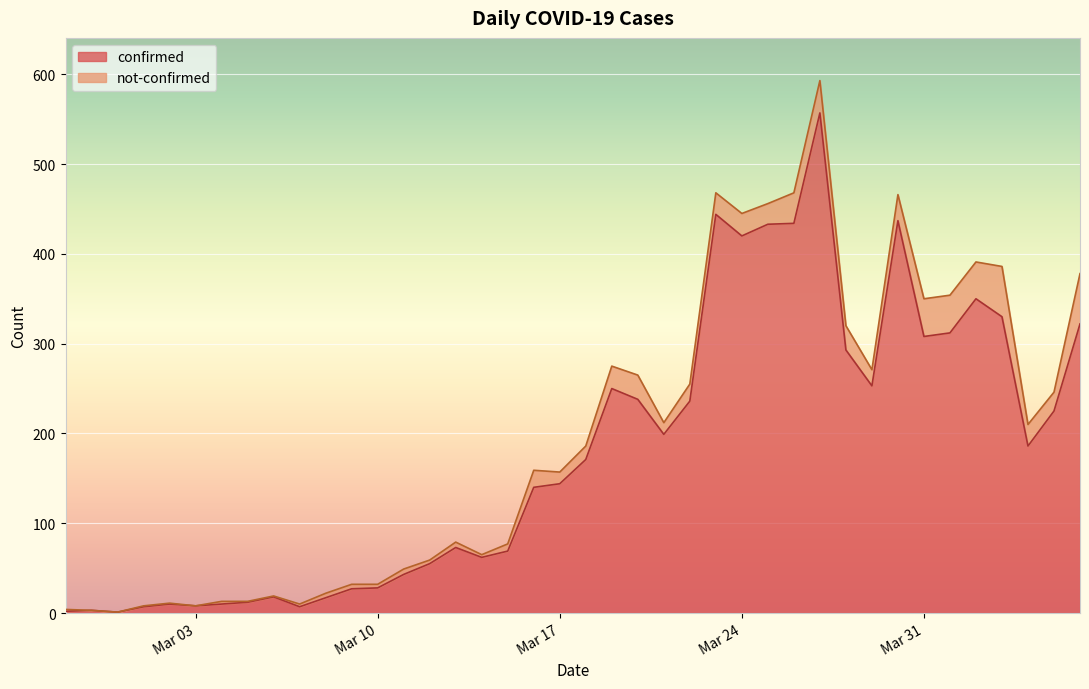

True or false: the data shows 11 at 2020-03-01.

False